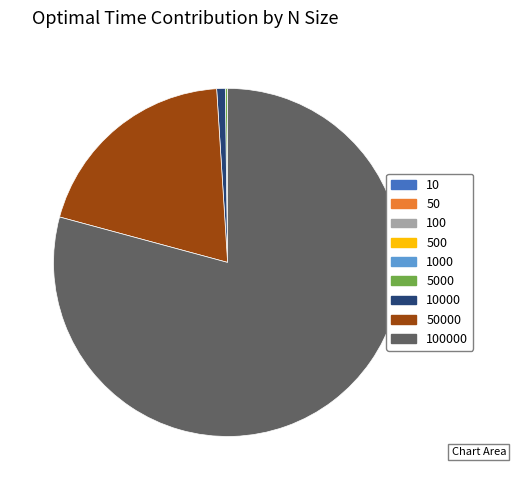

Is there a majority slice in this chart?

Yes